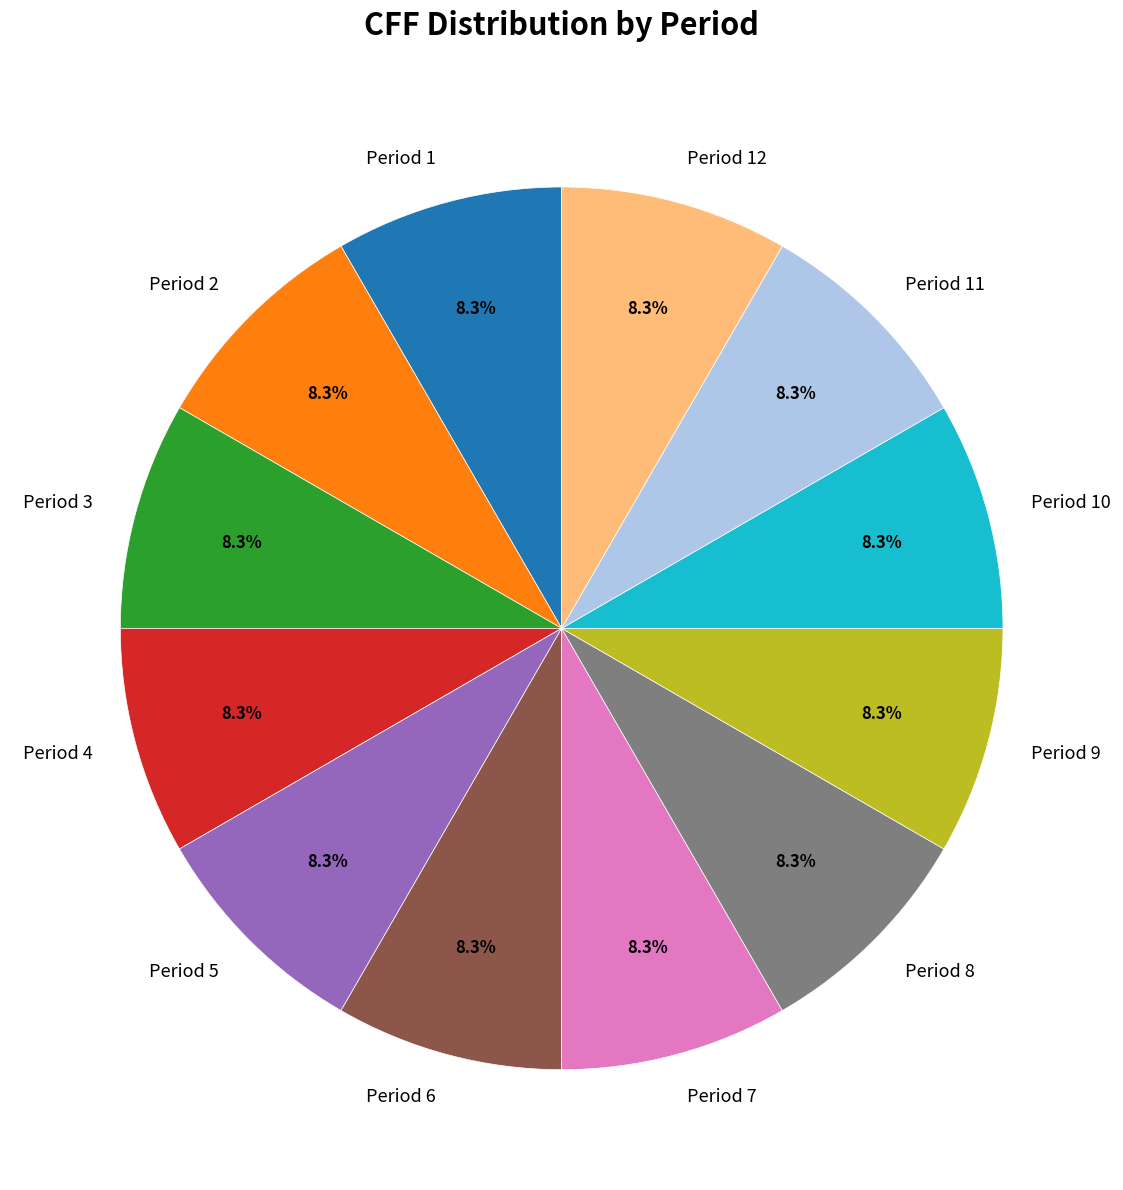

What is the ratio of the value at Period 8 to the value at Period 7?

1.0